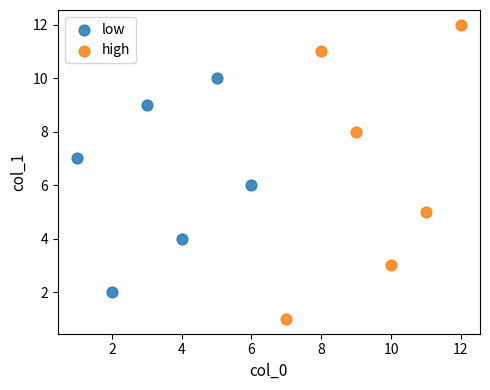

Which series contains the highest Y value?

high